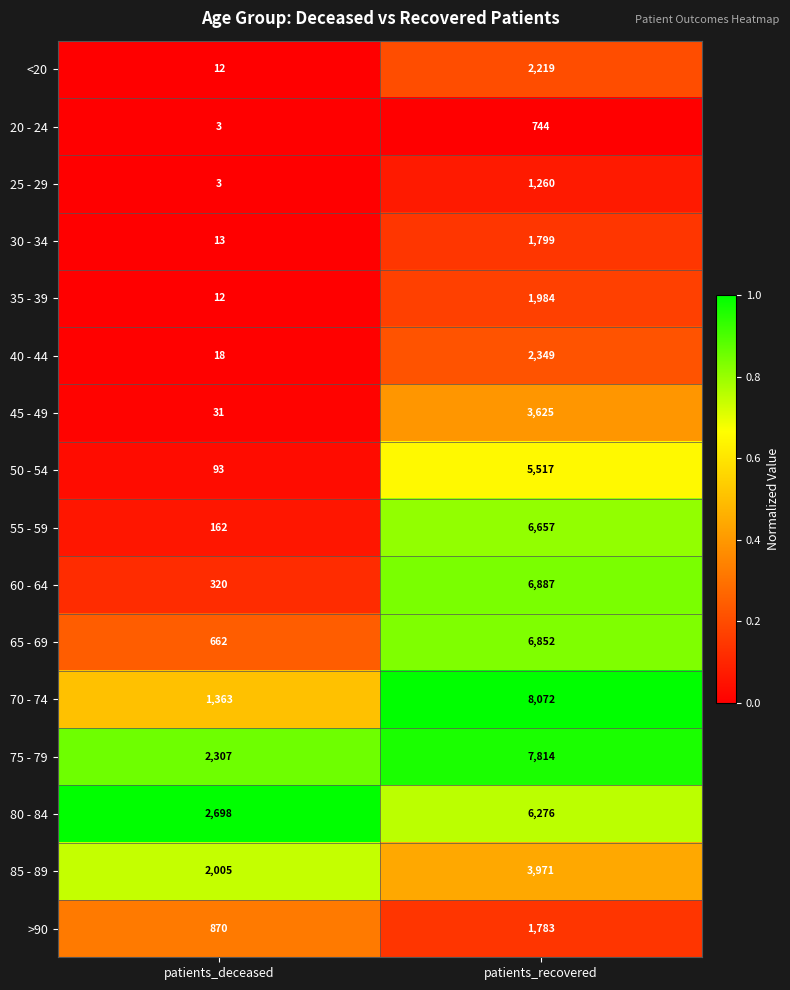

What is the sum of all 40 - 44 values?

2367